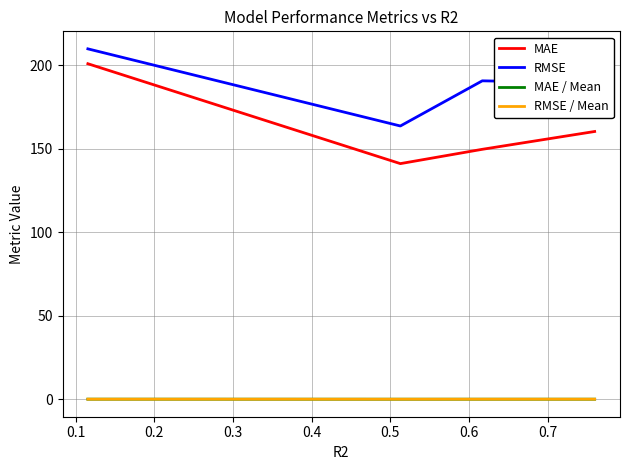

What is the greatest value displayed?

209.9